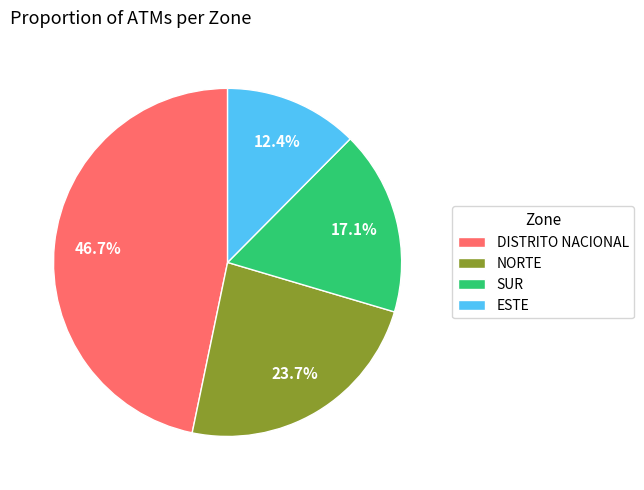

Is it true that ESTE is 12% of the pie?

True